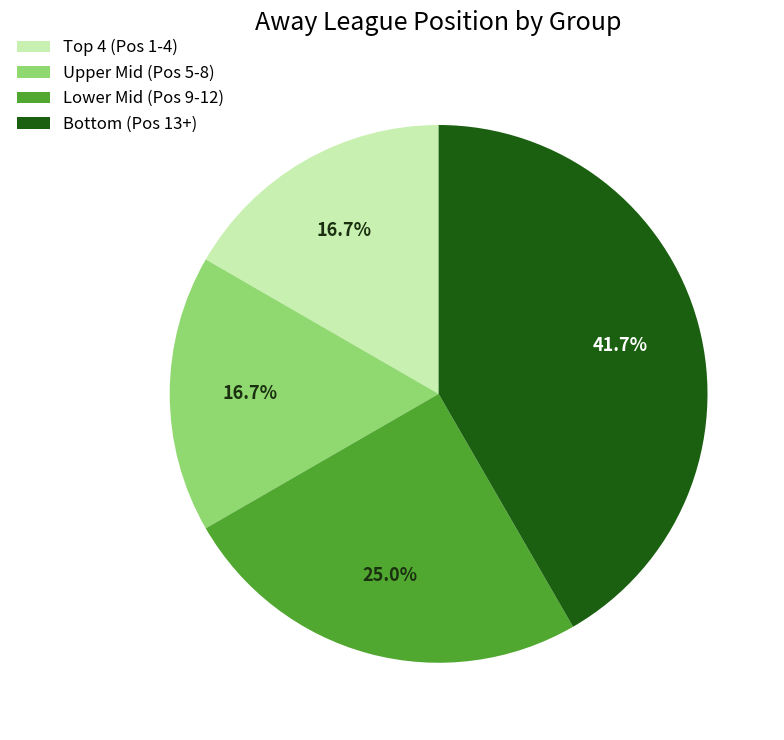

Is there any slice that represents more than half of the pie?

No